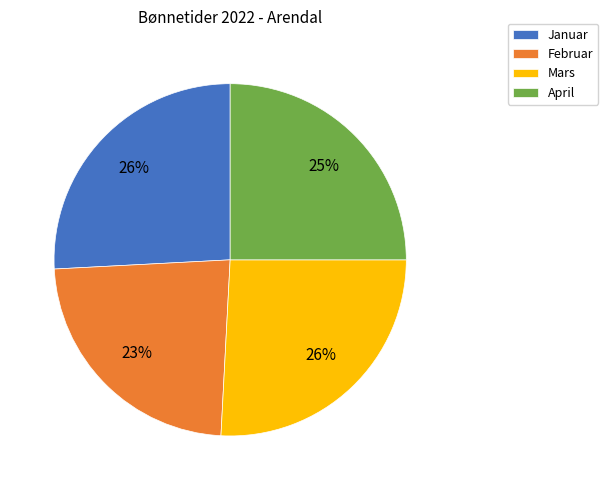

To the nearest percent, what is the combined percentage of Mars and Januar?

52%